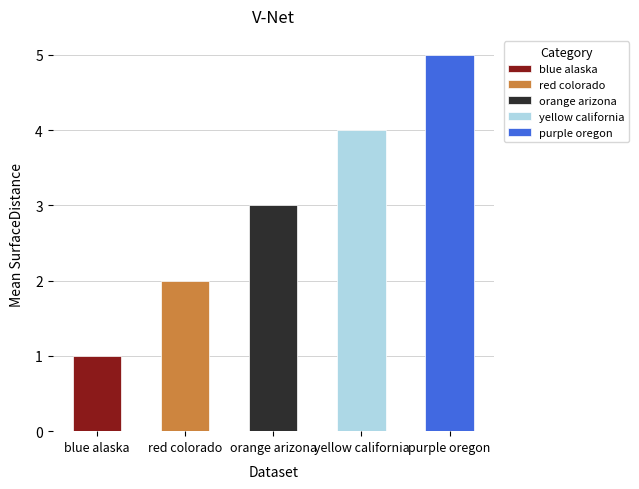

What position from the left is purple oregon?

5